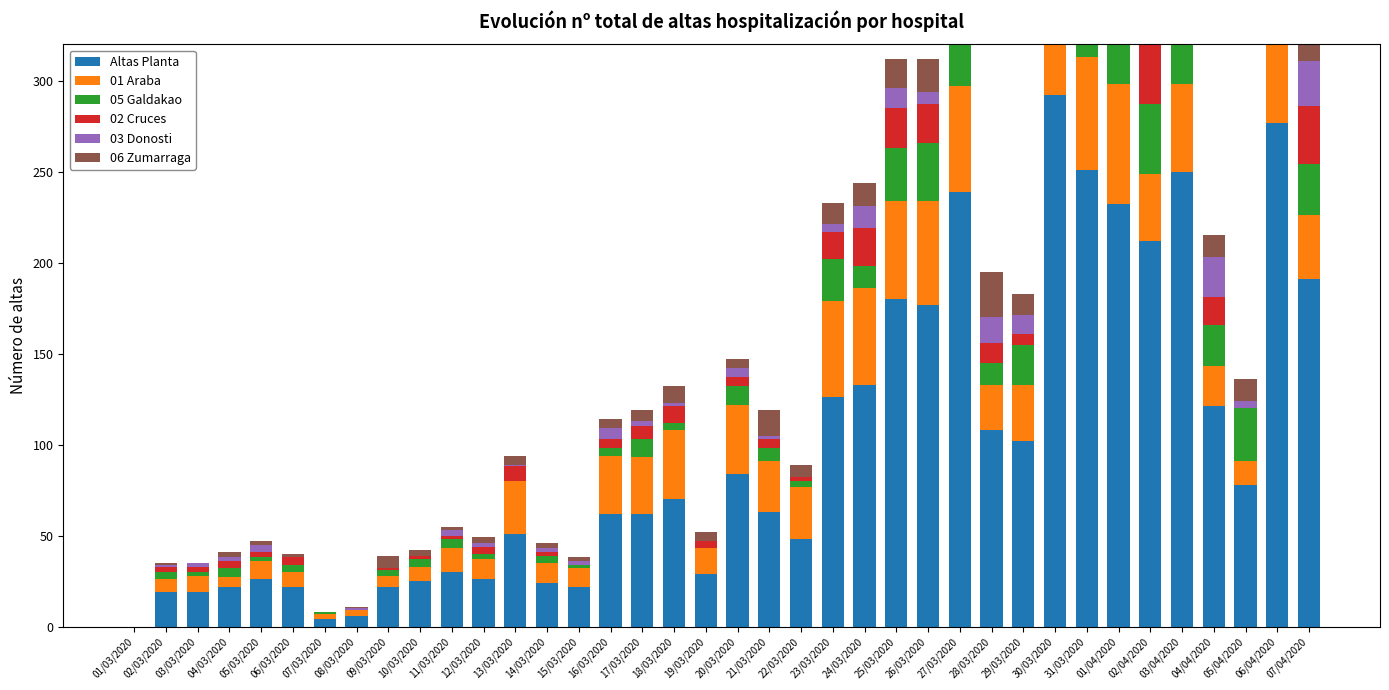

List the labels in order of 01 Araba value, smallest first.

01/03/2020, 07/03/2020, 08/03/2020, 04/03/2020, 09/03/2020, 02/03/2020, 06/03/2020, 10/03/2020, 03/03/2020, 05/03/2020, 15/03/2020, 12/03/2020, 14/03/2020, 11/03/2020, 05/04/2020, 19/03/2020, 04/04/2020, 28/03/2020, 21/03/2020, 13/03/2020, 22/03/2020, 17/03/2020, 29/03/2020, 16/03/2020, 07/04/2020, 02/04/2020, 18/03/2020, 20/03/2020, 06/04/2020, 03/04/2020, 23/03/2020, 24/03/2020, 25/03/2020, 26/03/2020, 27/03/2020, 30/03/2020, 31/03/2020, 01/04/2020